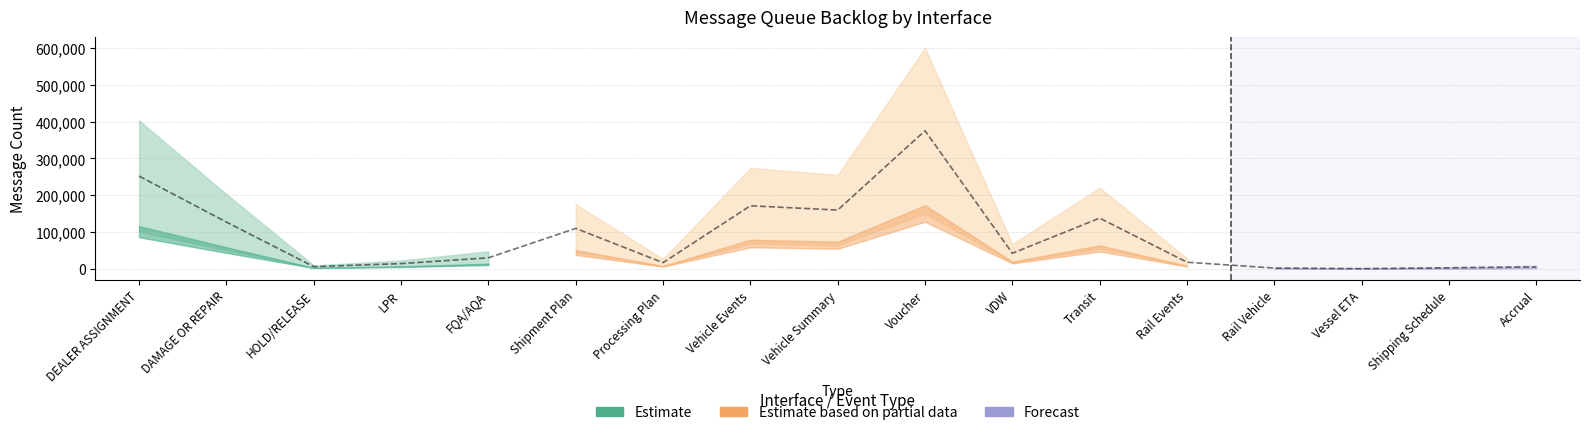

Does the chart have visible grid lines?

Yes